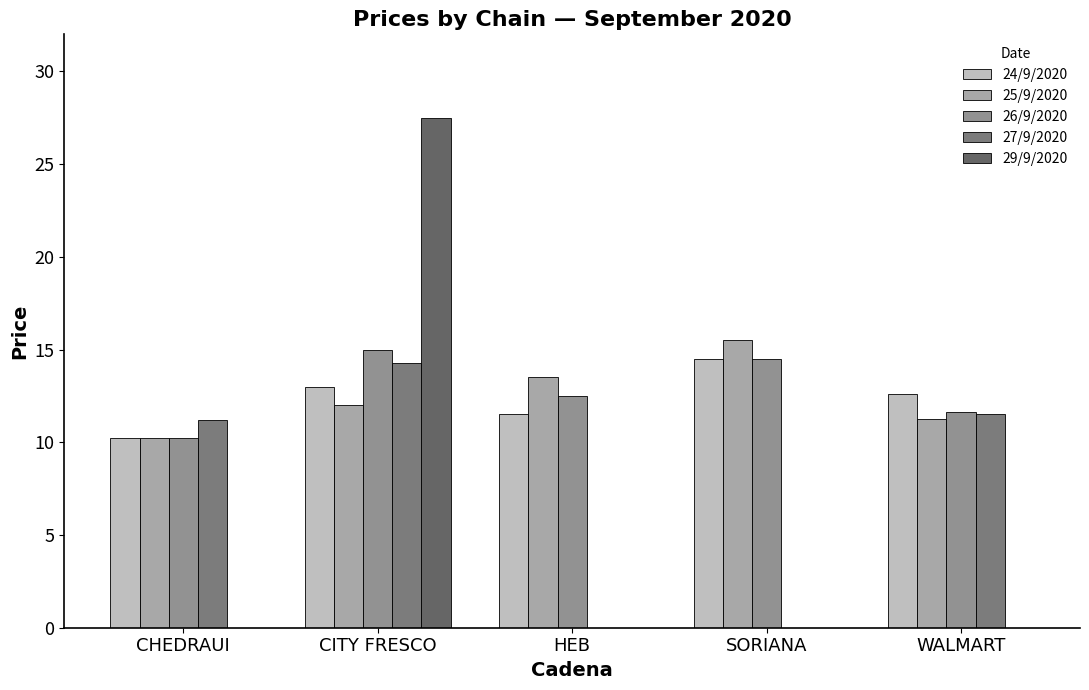

How many values in the 26/9/2020 series exceed 12?

3